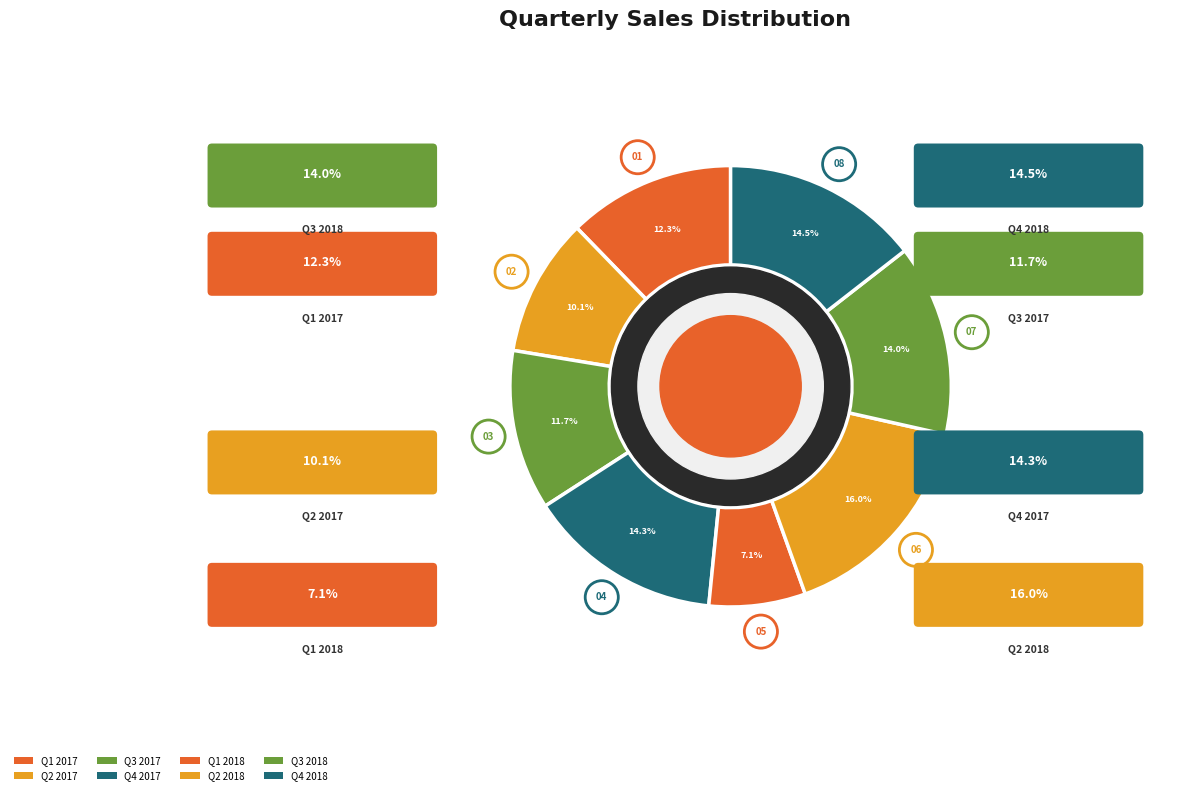

What portion of the pie excludes Q4 2017?

85.7%